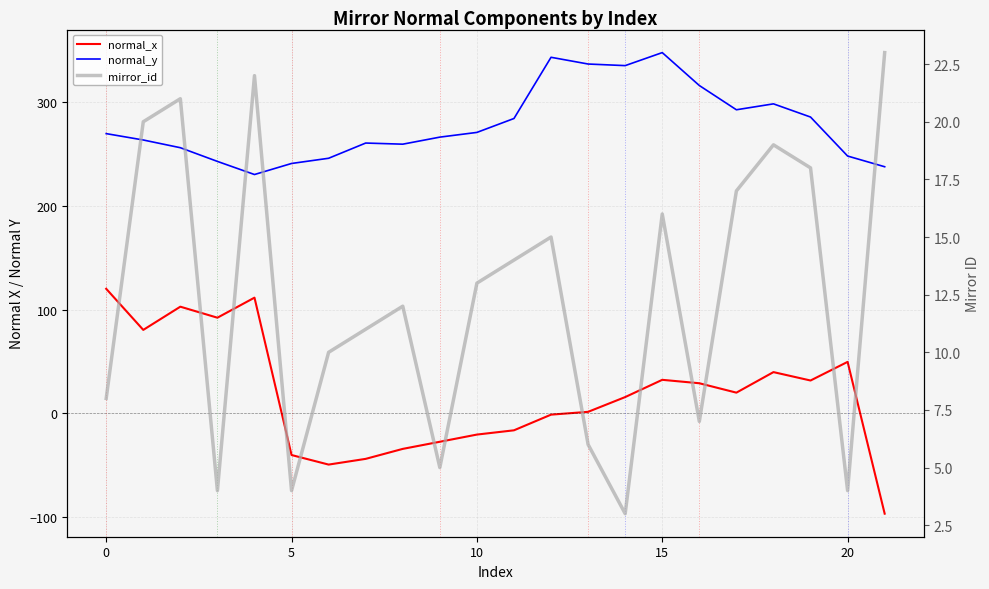

True or false: mirror_id and normal_y intersect in this chart.

False